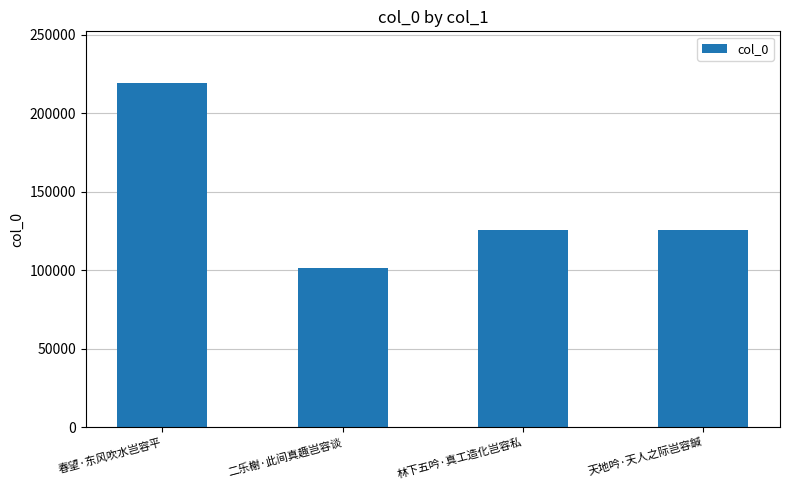

At which category does the chart reach its minimum across all series?

二乐榭·此间真趣岂容谈